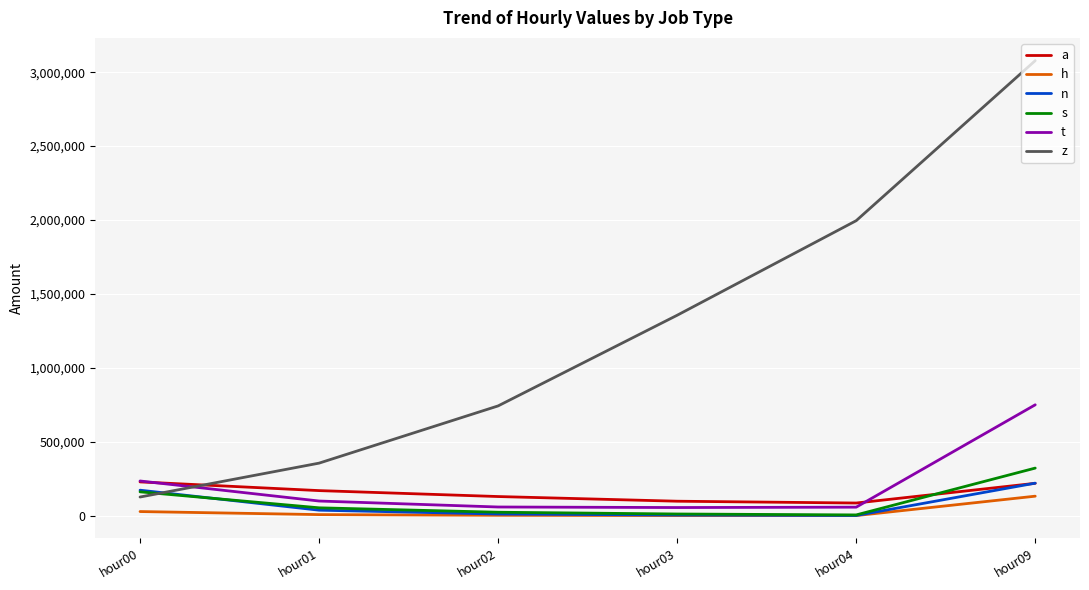

At which label does z reach its peak?

hour09